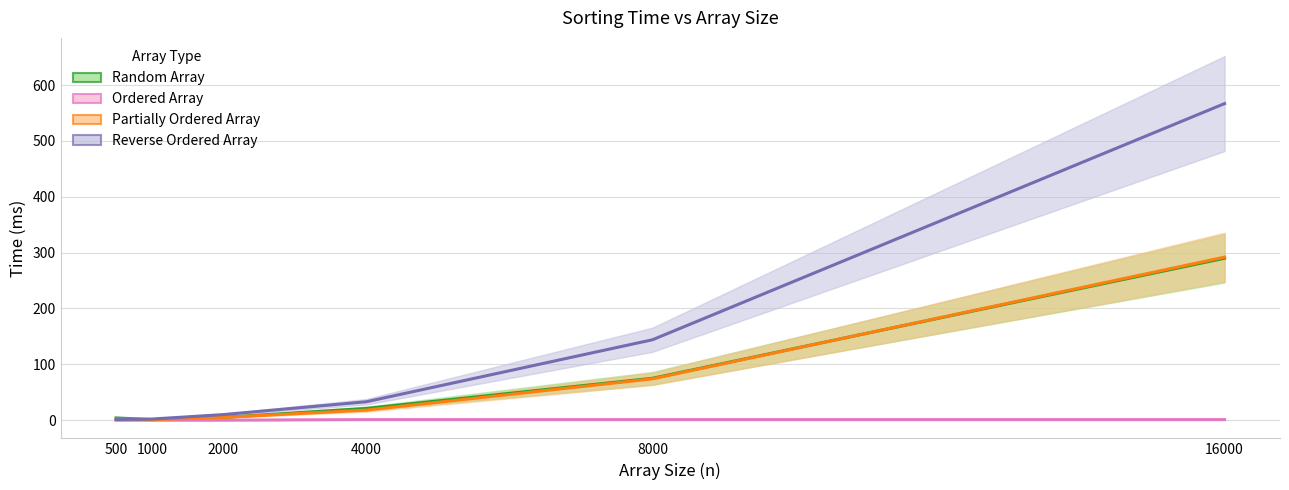

How many lines are shown in the chart?

4